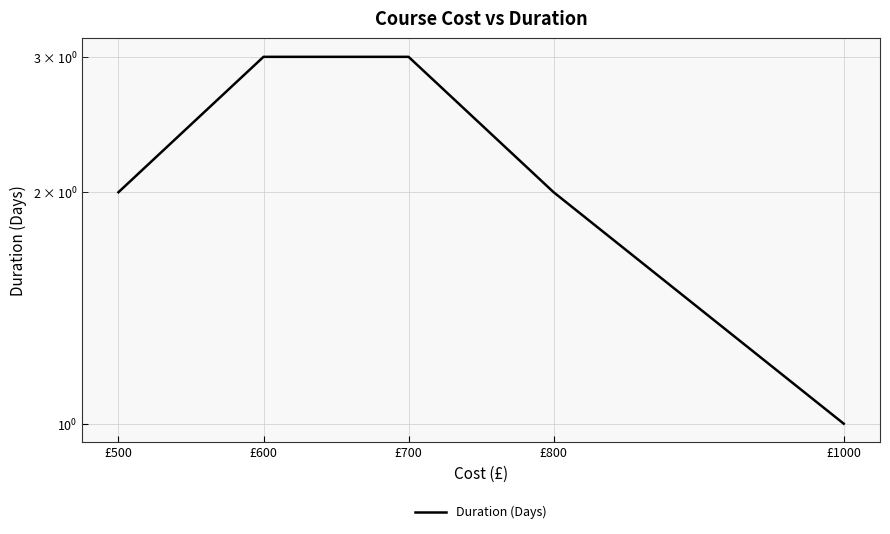

What is the value of the 5th point from the left?

1